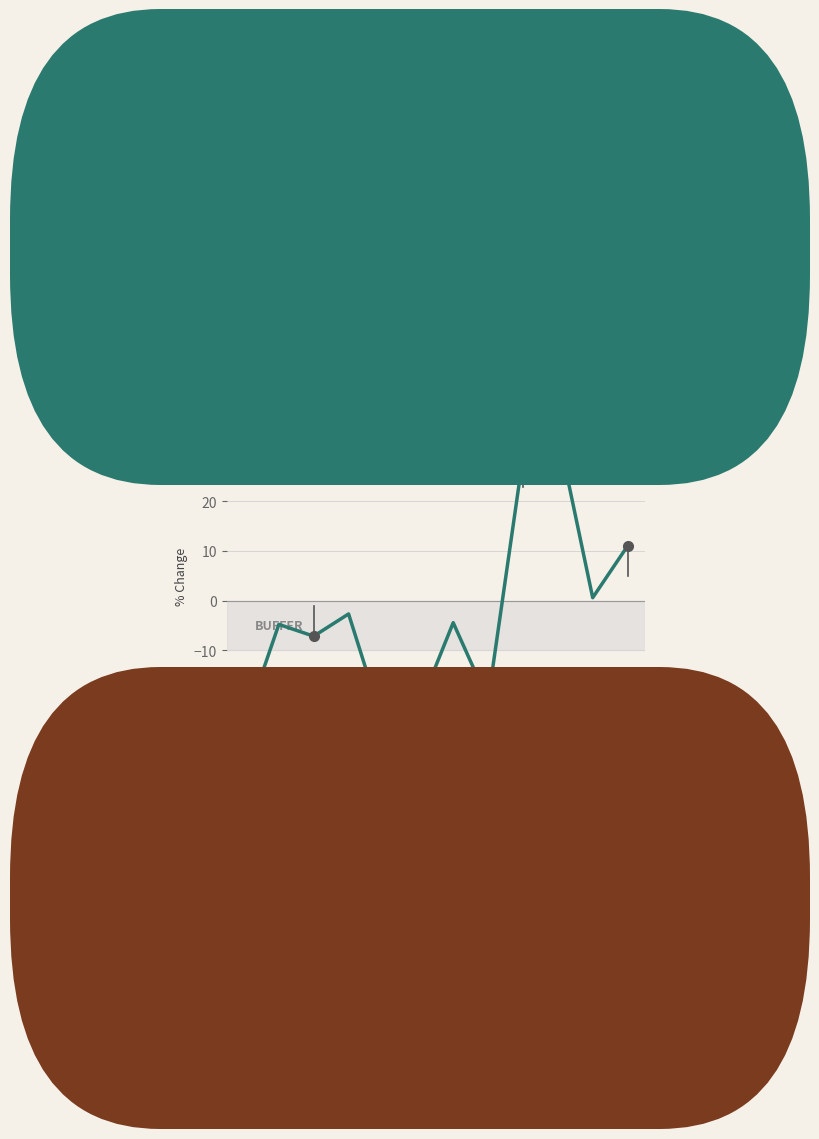

True or false: there are more than 0 points higher than both neighbors.

True